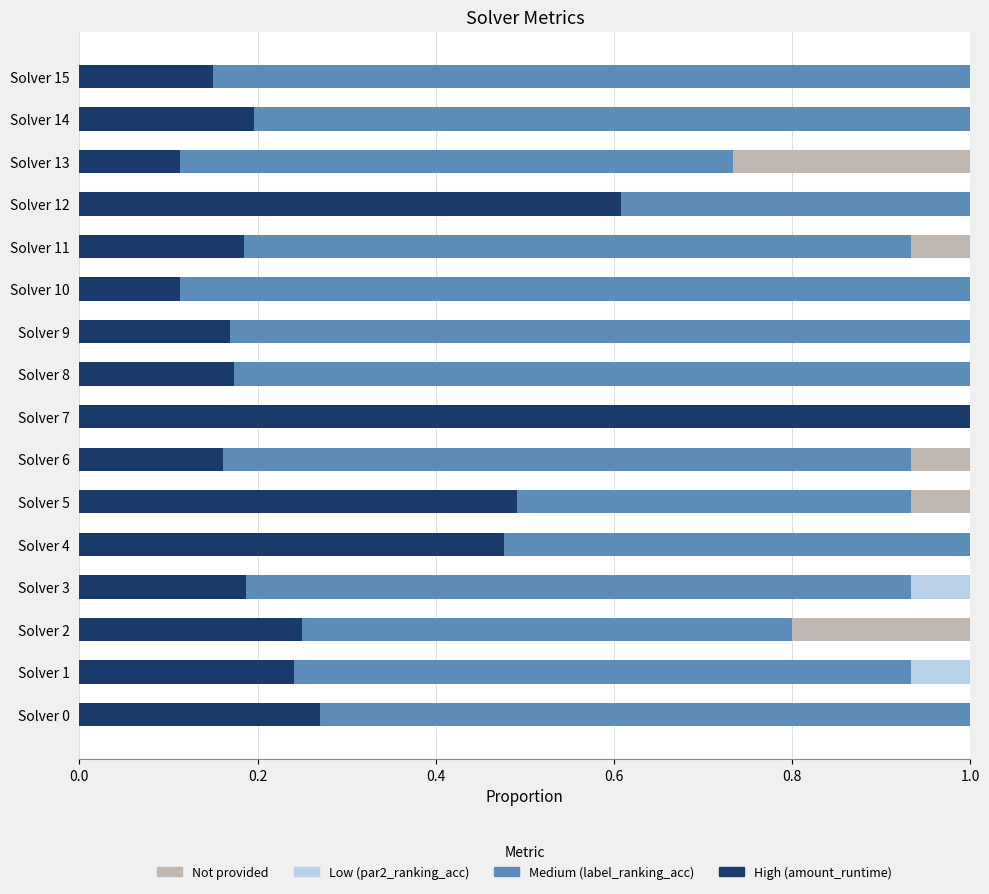

What is the total value across all series at Solver 12?

1.0